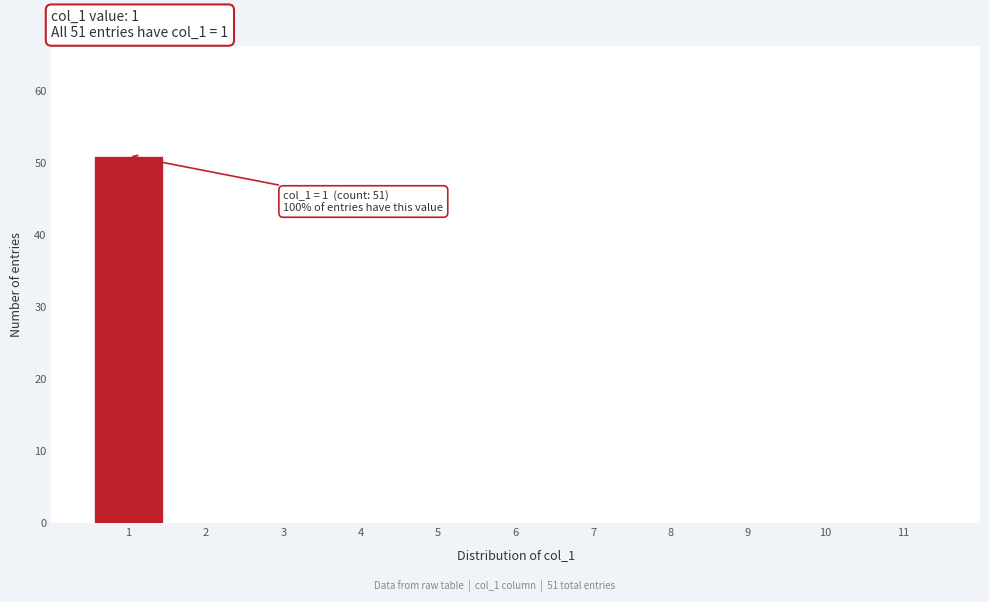

Over which range of the x-axis is the bar tallest?

0.5 to 1.5